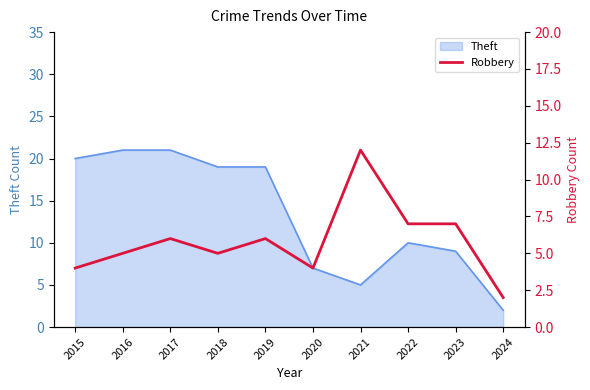

True or false: Theft has a value of 7 at 2020.

True